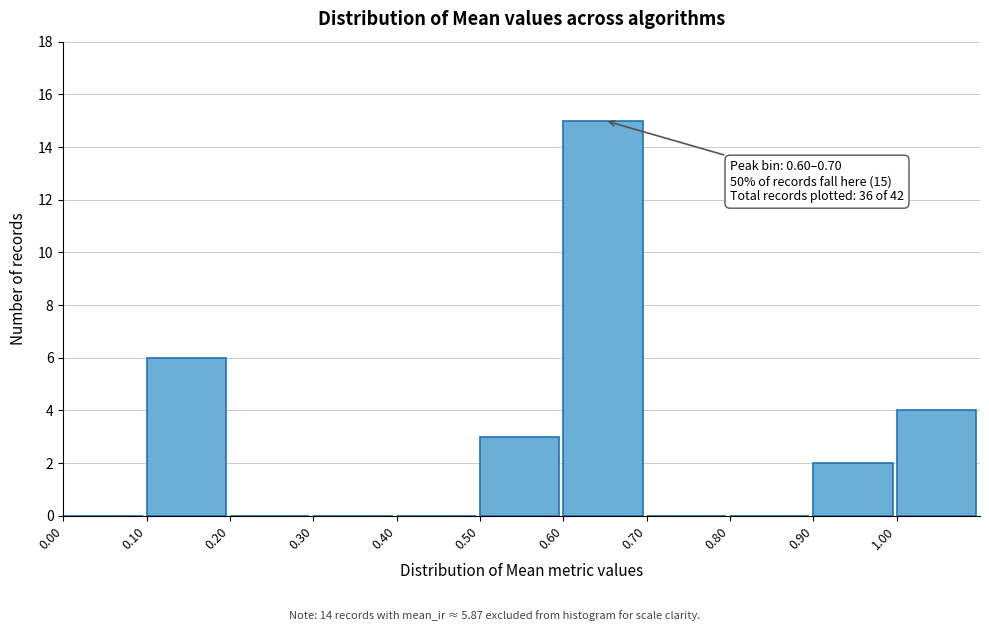

Which range on the x-axis has the tallest bar?

0.6 to 0.7